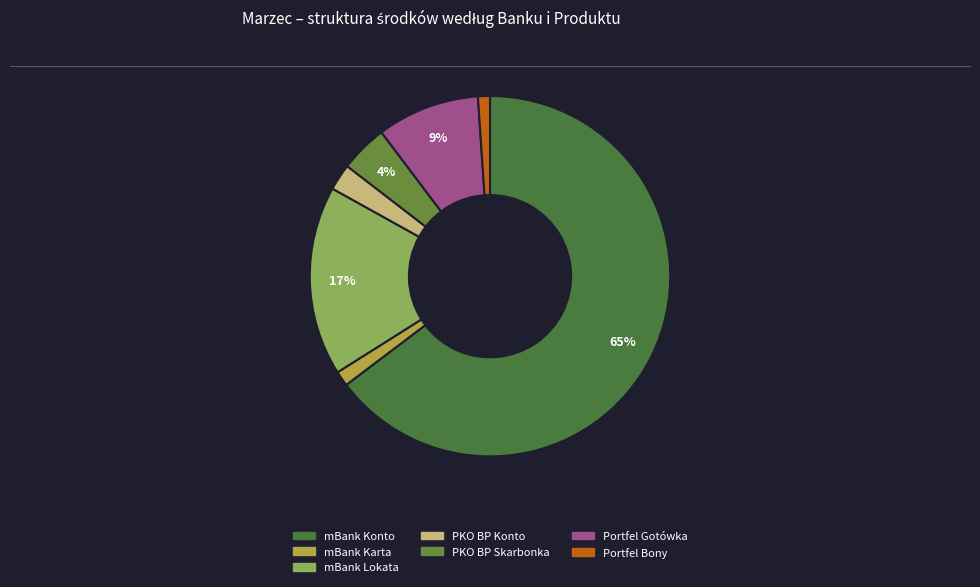

Which has a higher value, Portfel Bony or mBank Lokata?

mBank Lokata